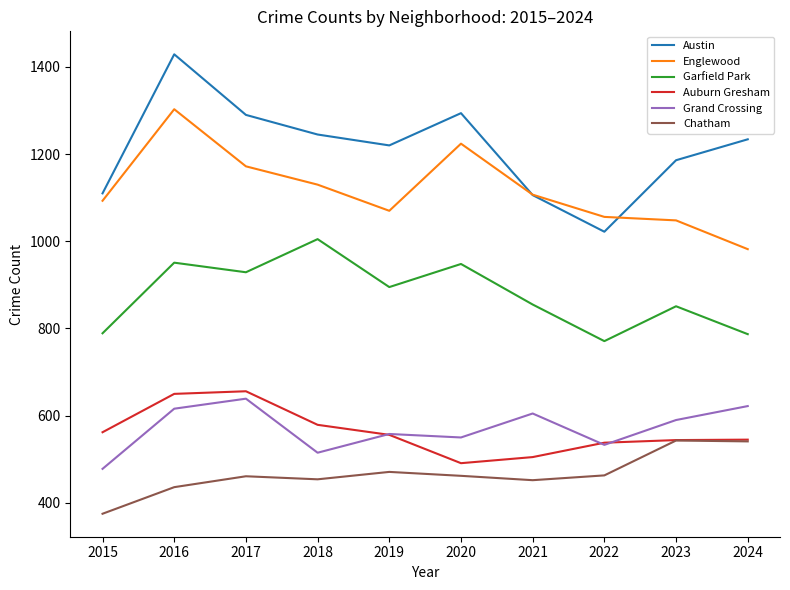

What is the sum of all Auburn Gresham values?

5626